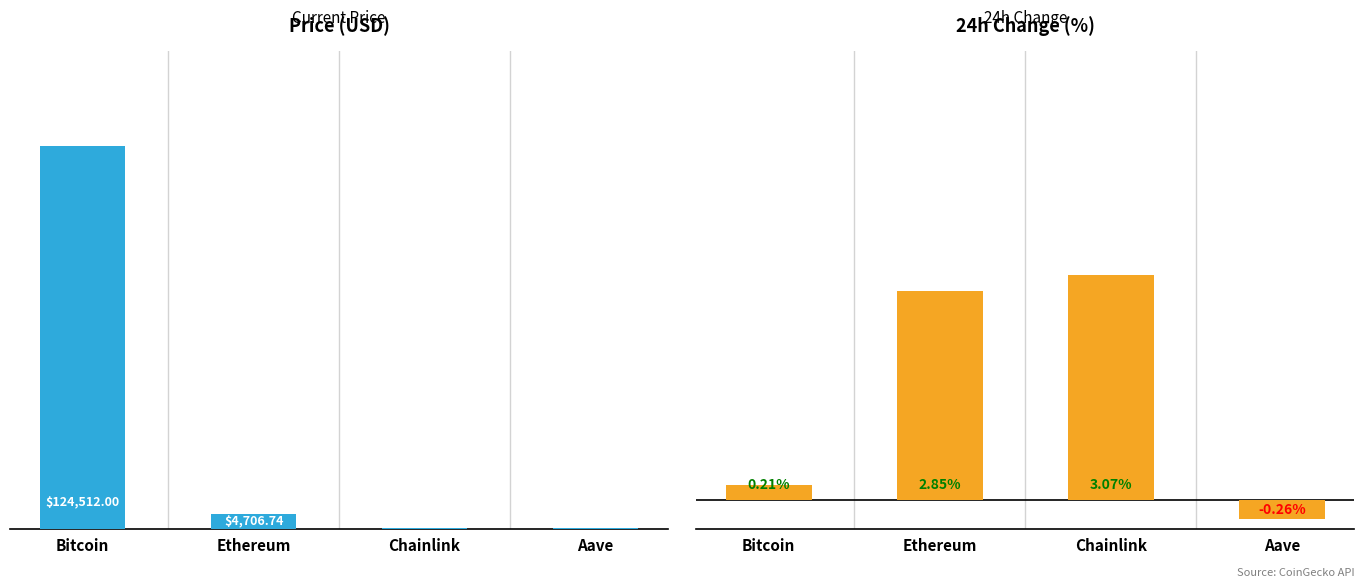

What is the difference between the highest and lowest values at Ethereum?

4703.9